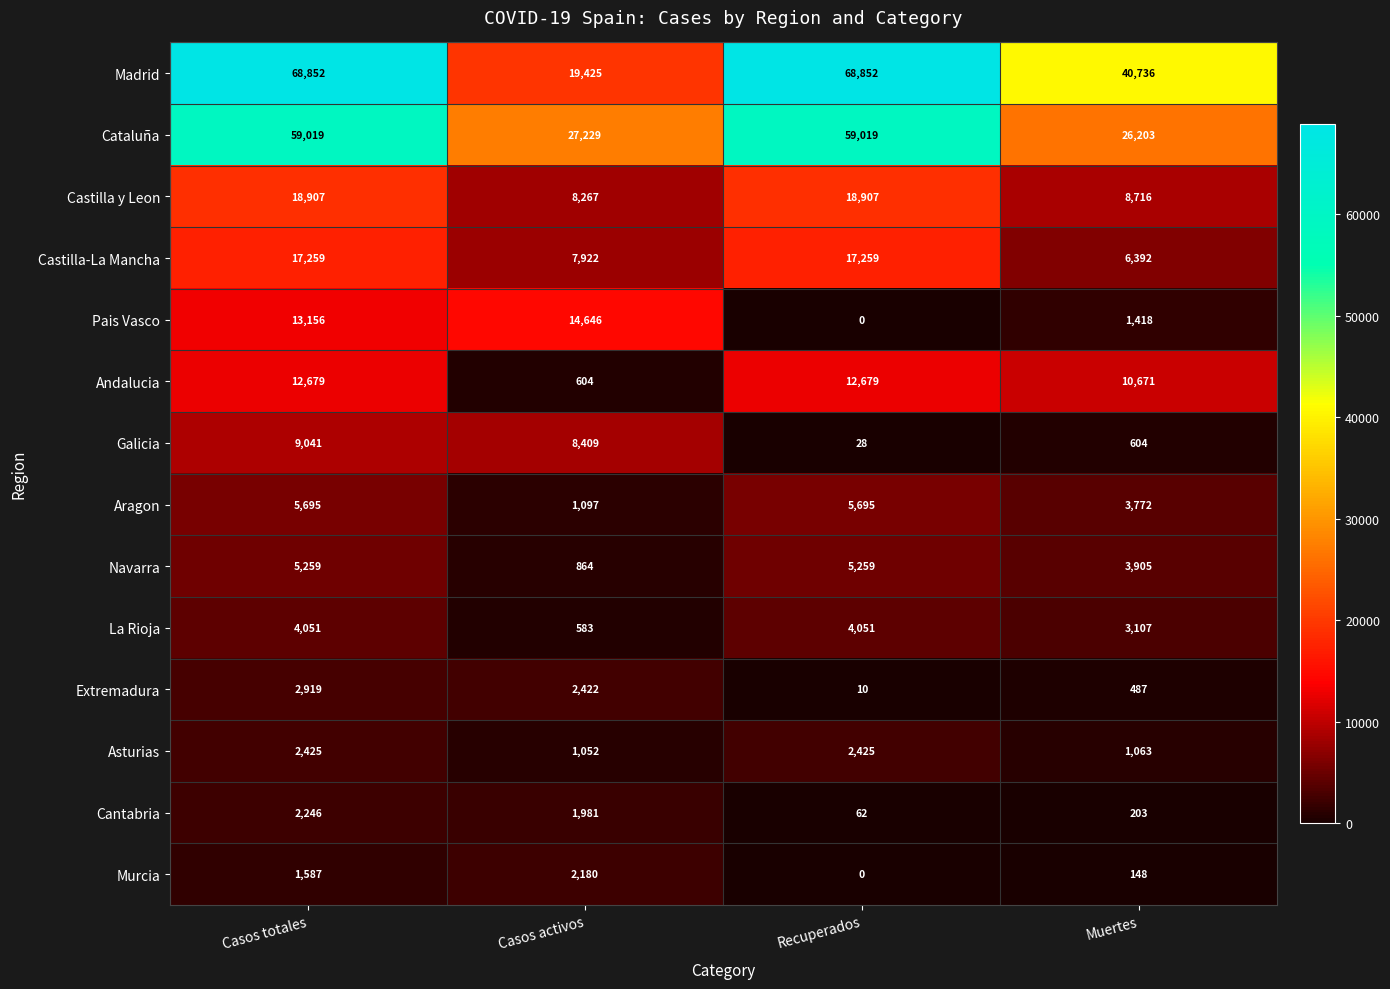

What is the minimum value for La Rioja?

583